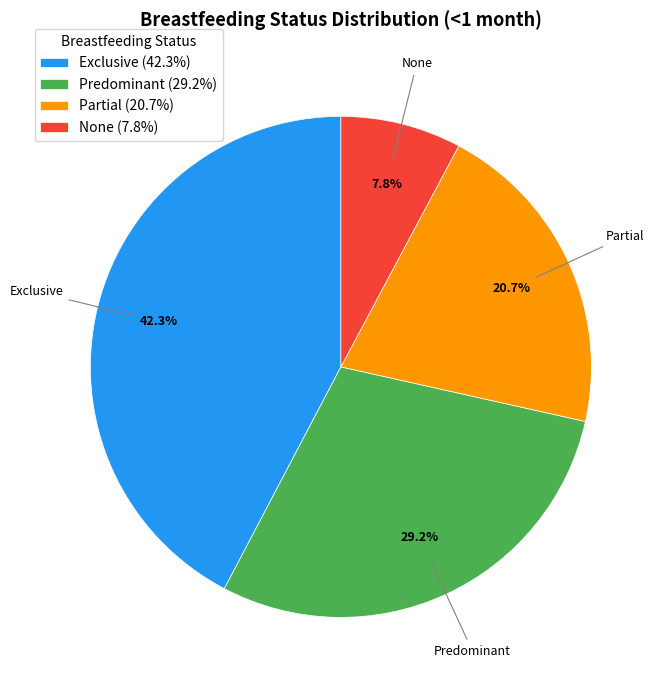

What percentage is NOT represented by Partial?

79.3%